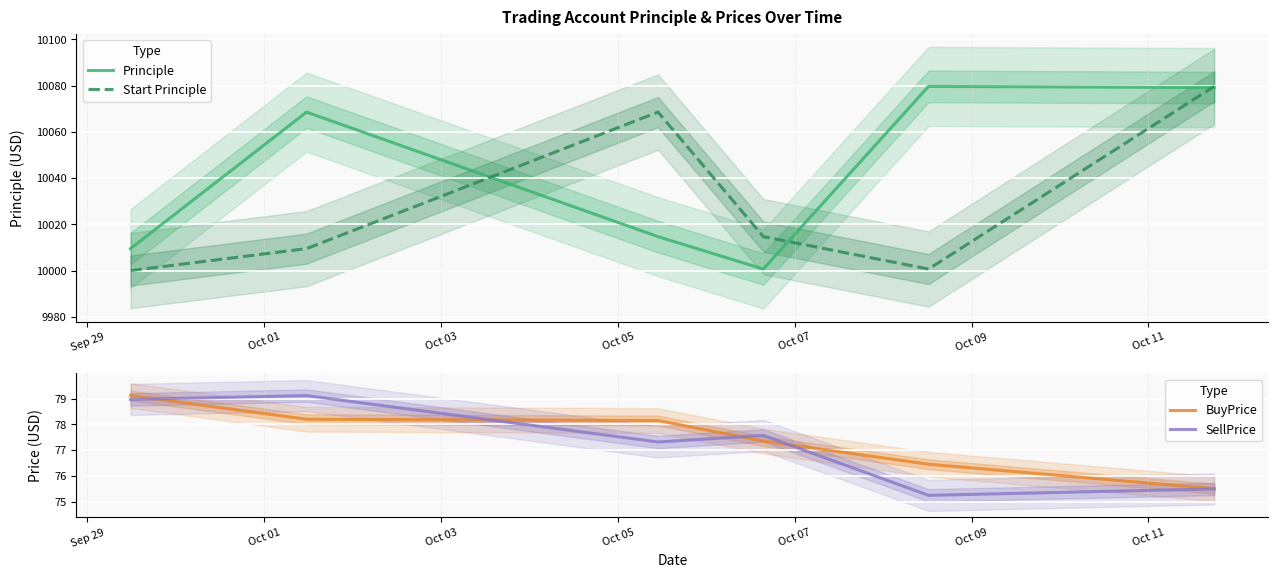

True or false: Principle and SellPrice intersect in this chart.

False